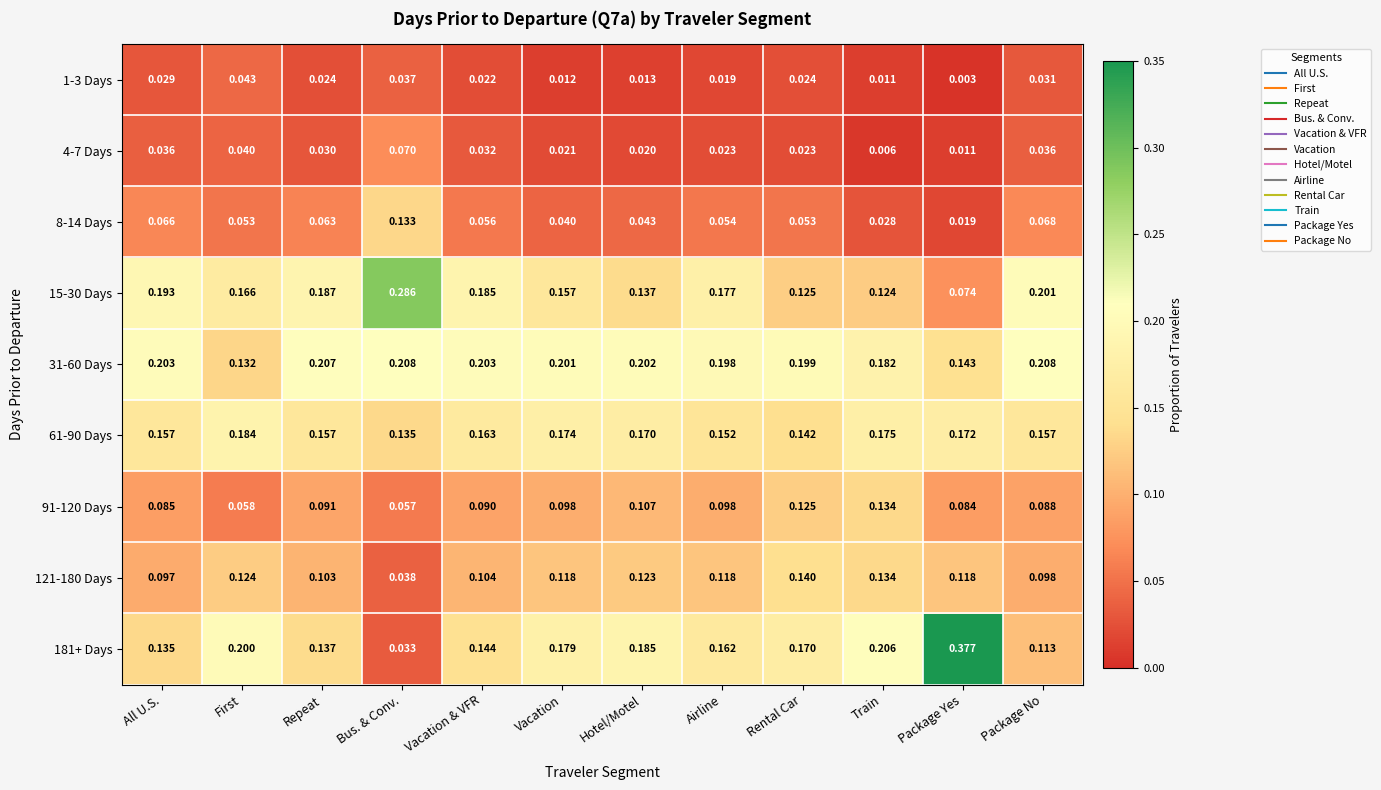

At which label is 1-3 Days closest to 0?

Package Yes